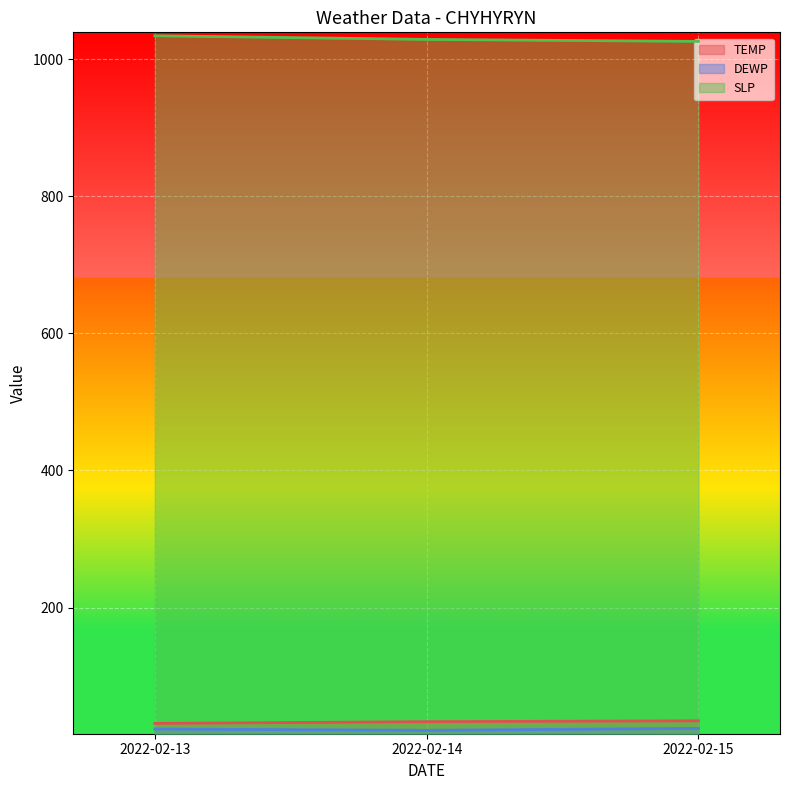

Which category has the highest value across all series?

2022-02-13